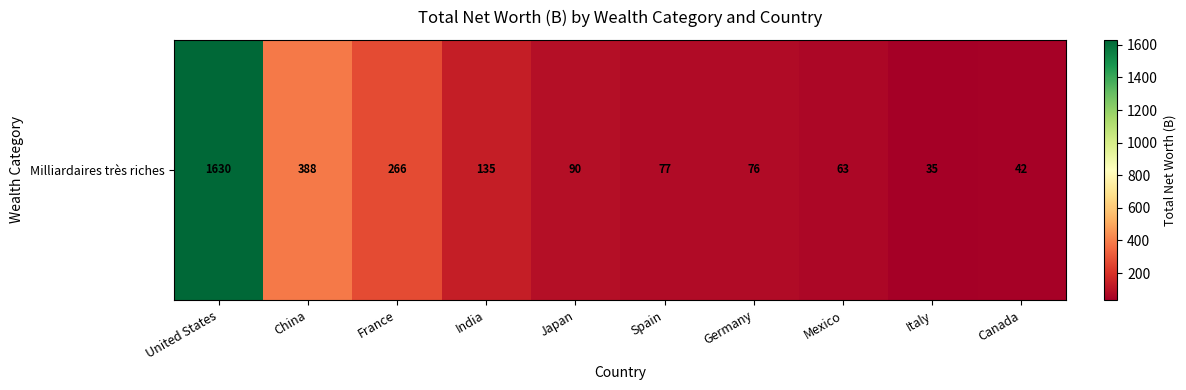

True or false: the data shows 35.1 at Italy.

True